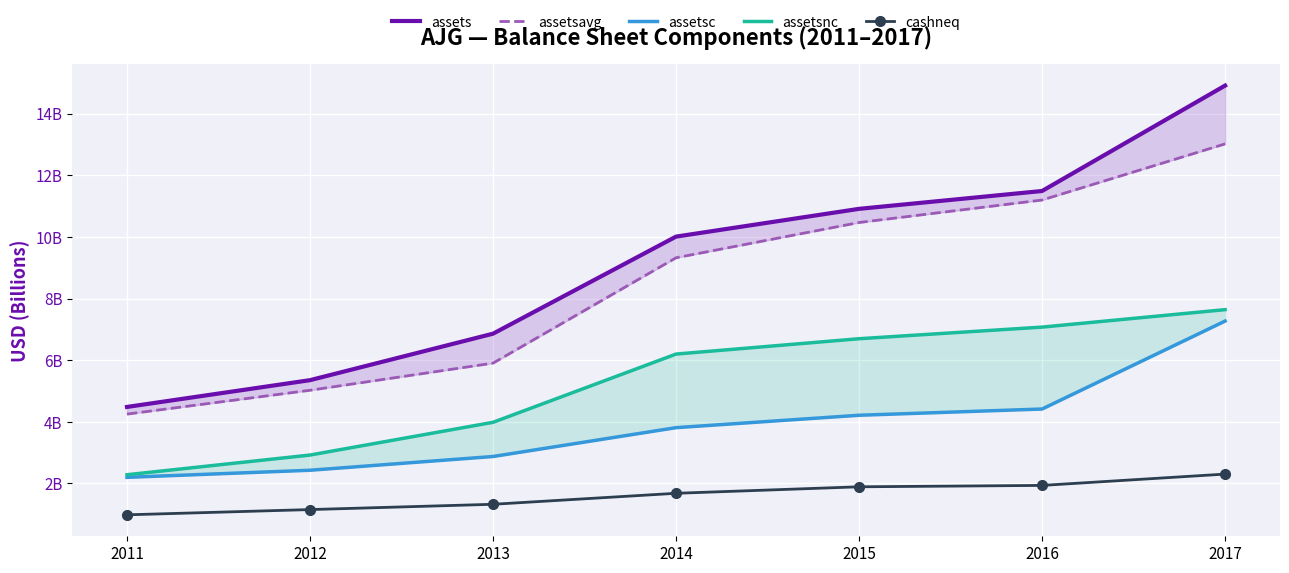

At how many categories does at least one series exceed 6?

5